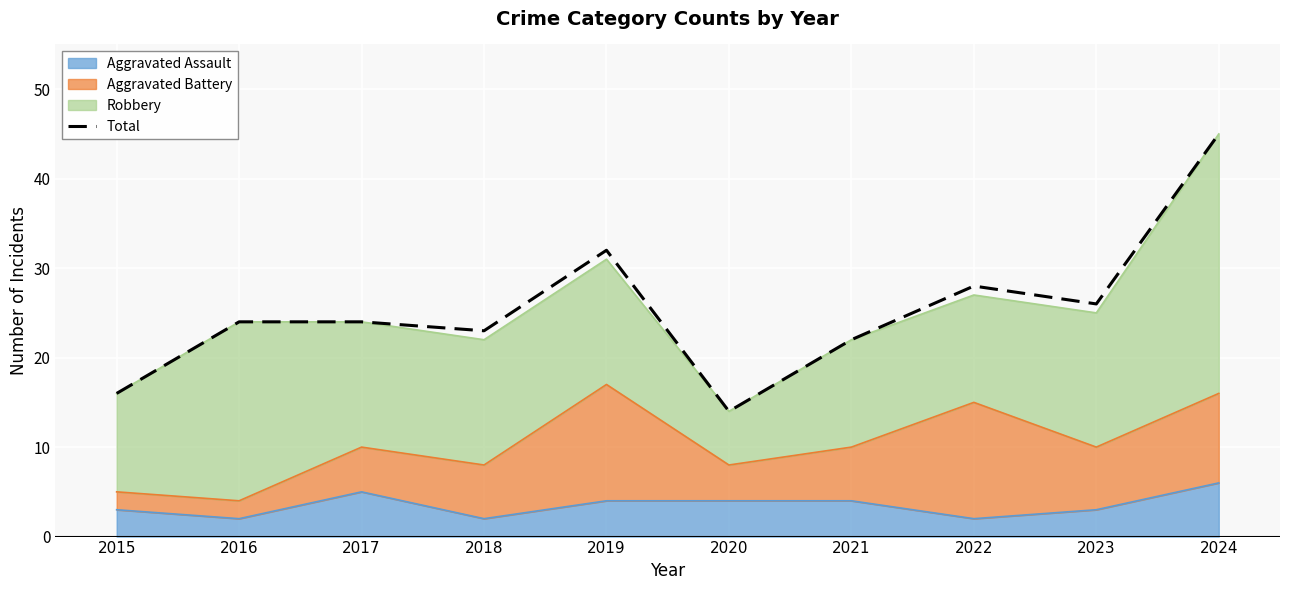

What is the ratio of the value at 2023 to the value at 2015?

1.6